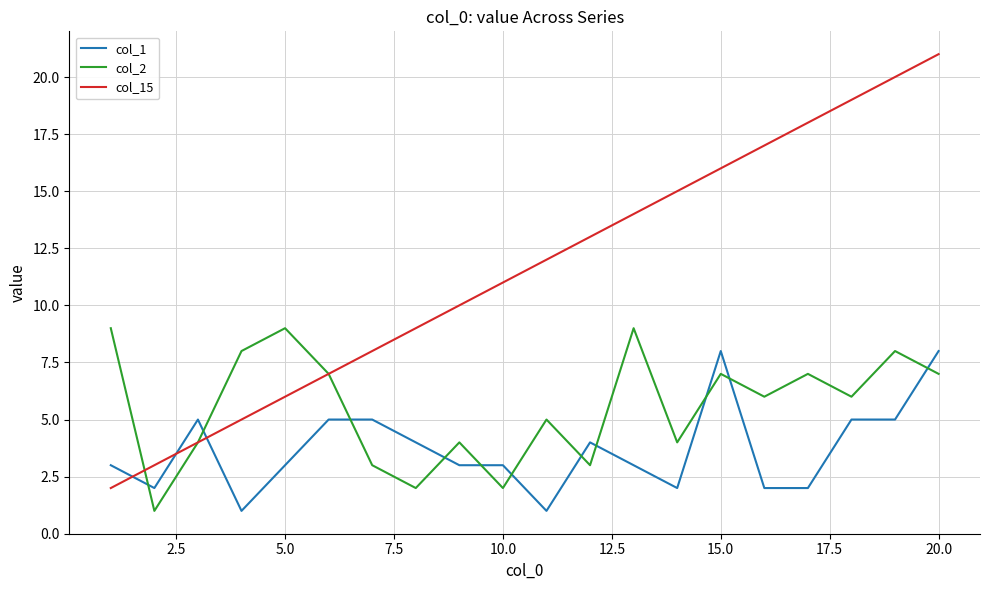

Which series has the widest spread of values?

col_15